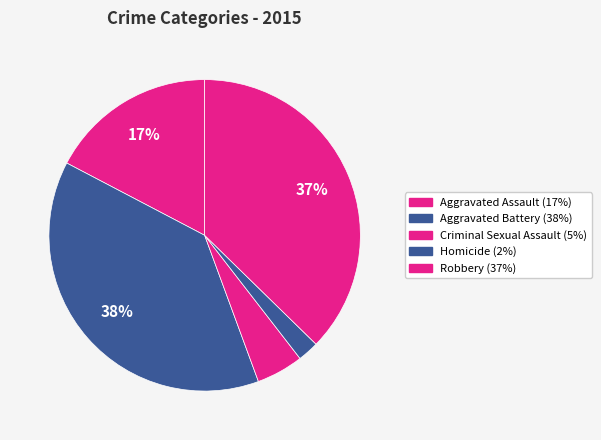

What percentage do Robbery and Aggravated Assault together represent?

54.6%